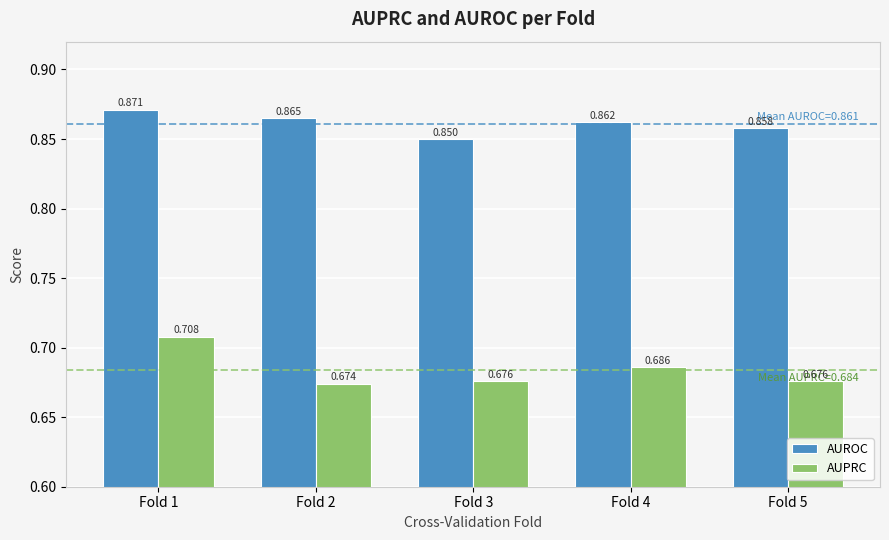

Is the value of AUROC at Fold 5 greater than the value of AUPRC at Fold 2?

Yes